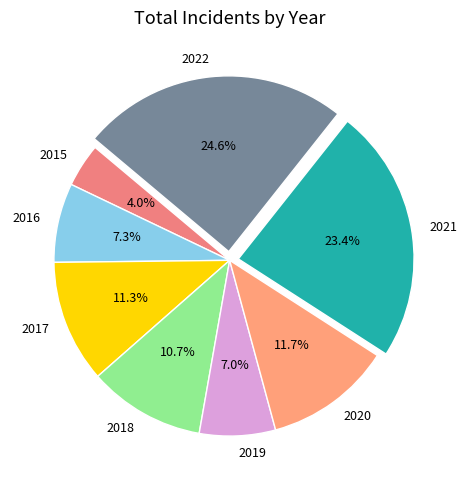

Does any single category account for the majority?

No